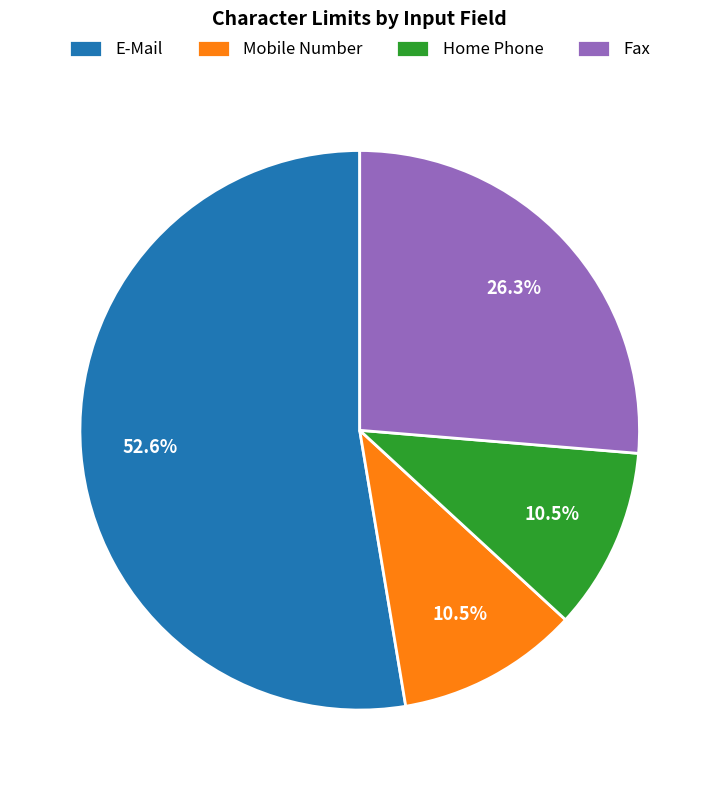

Combined, do Home Phone and Fax account for over 50%?

No